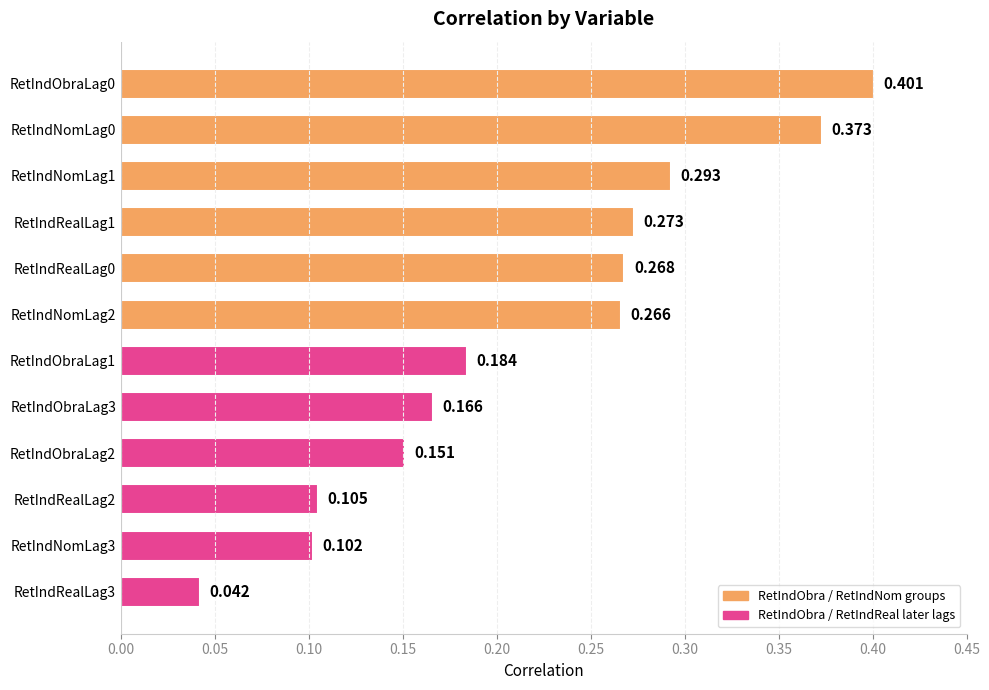

How many data points does each series have?

12